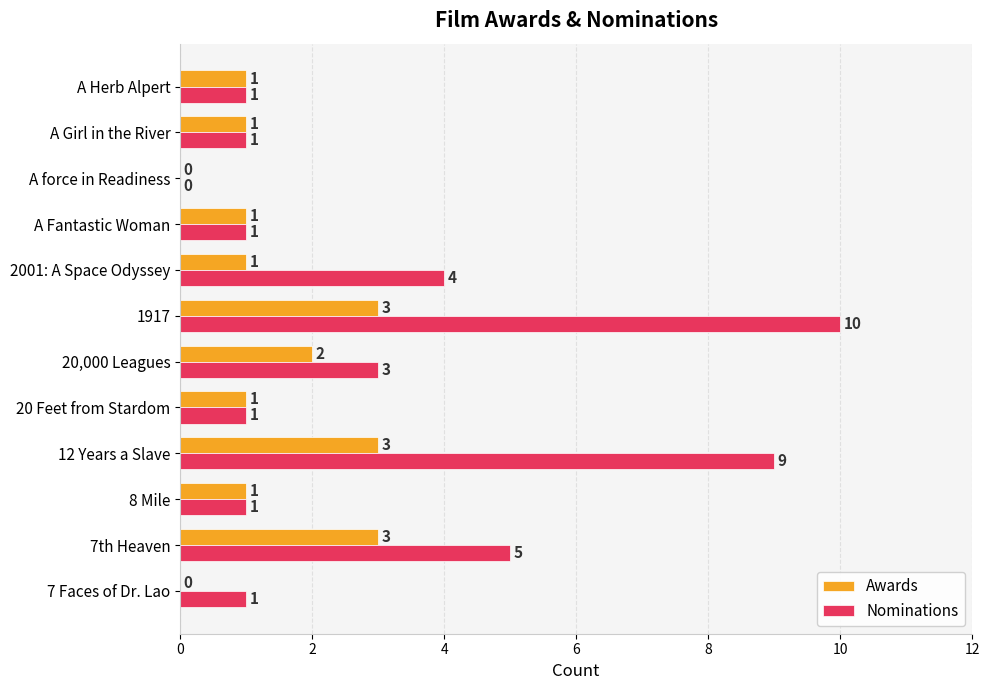

Which series has the widest spread of values?

Nominations